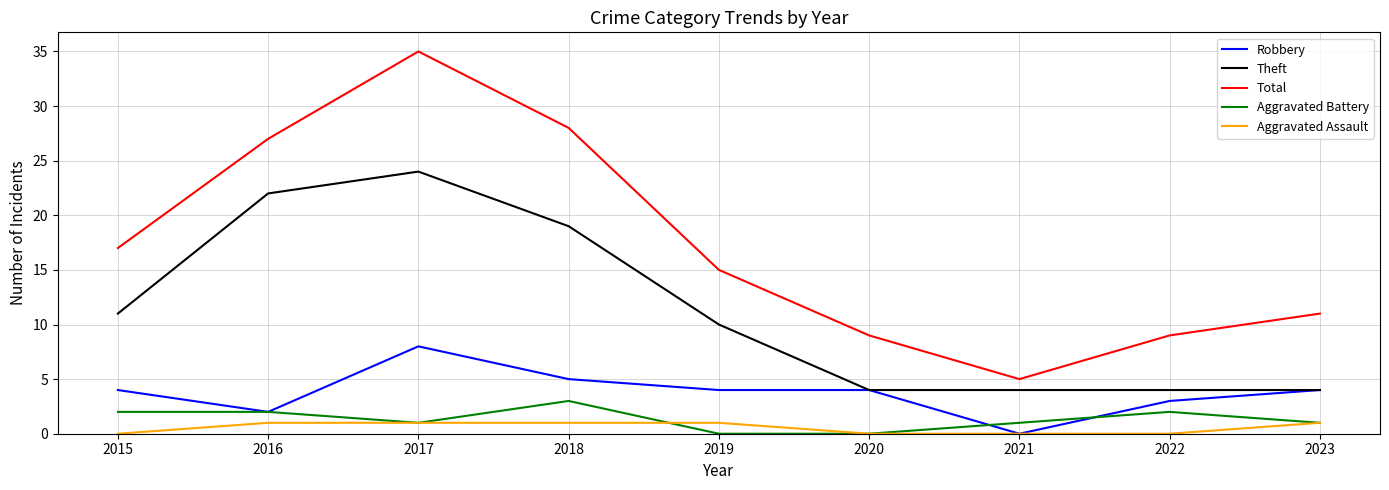

What is the highest value of the Aggravated Battery series?

3